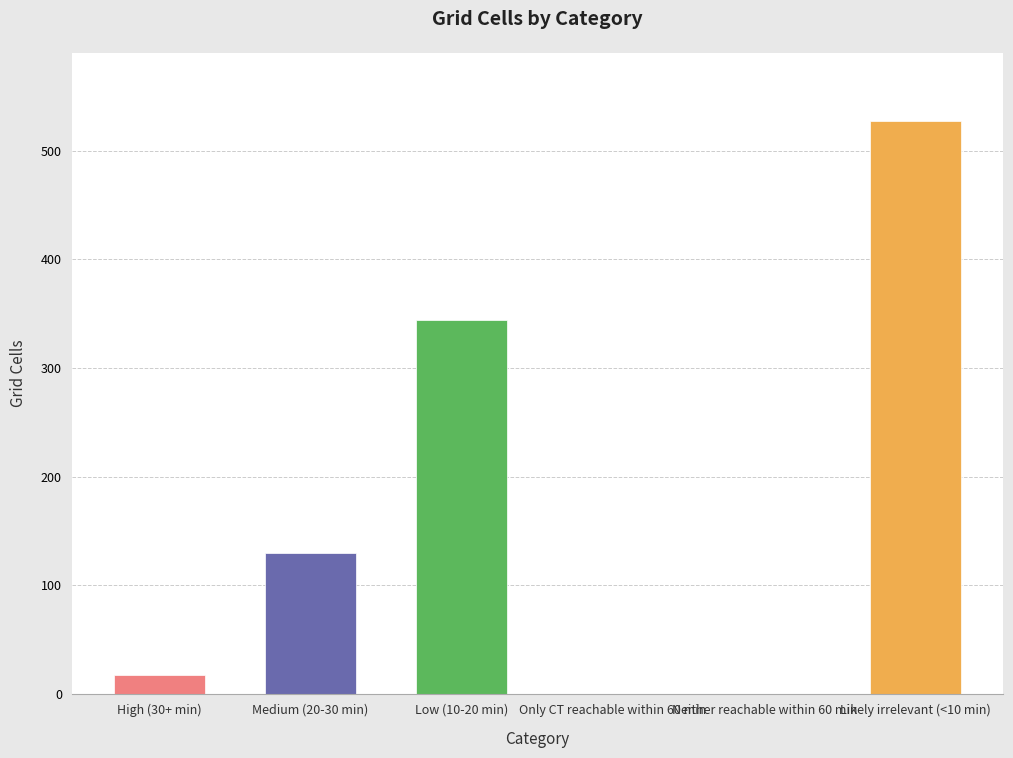

At which label is the value closest to 263?

Low (10-20 min)